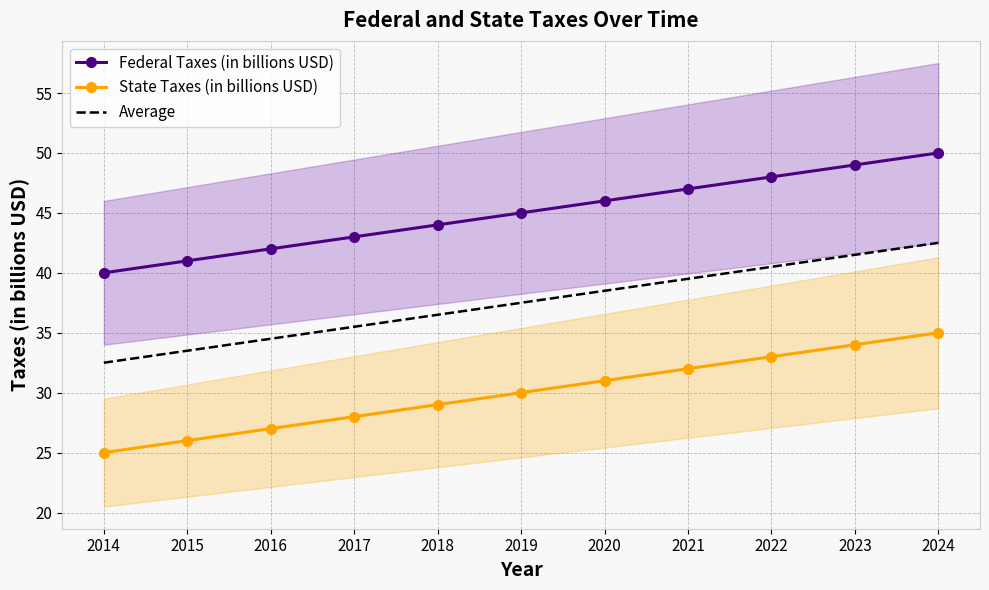

What is the value of the Average point at the 10th from the left?

41.5